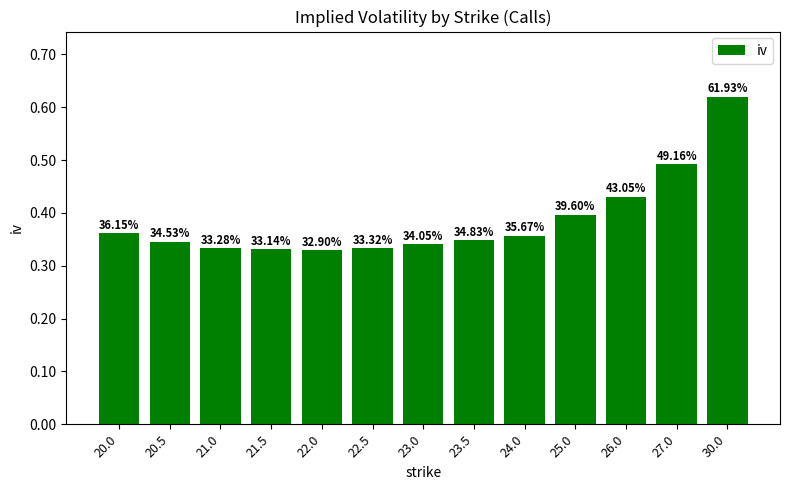

What is the greatest value displayed?

0.6